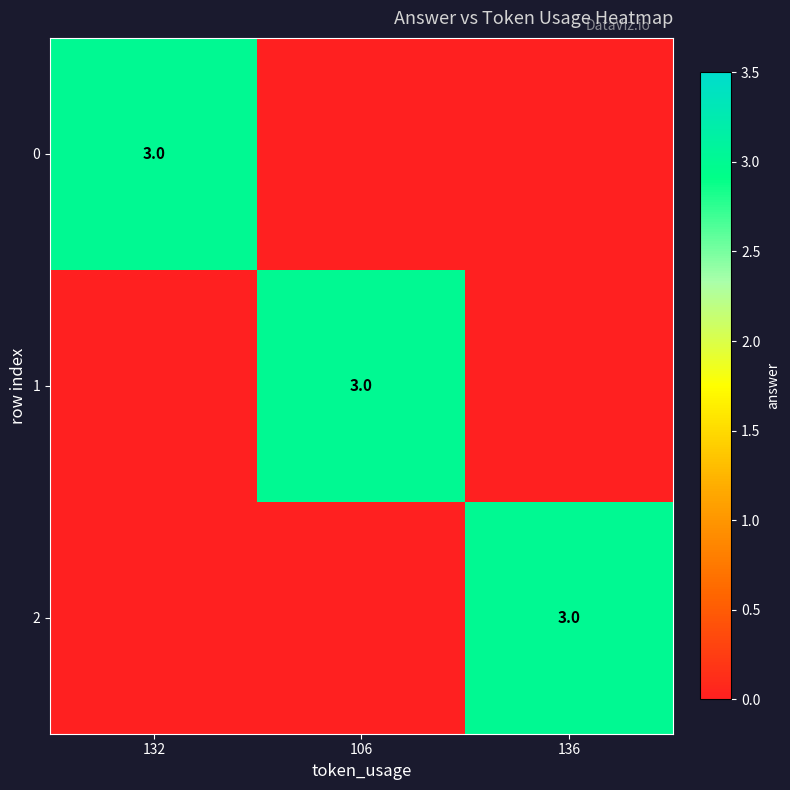

The 2 series shows 3 at 136. True or false?

True